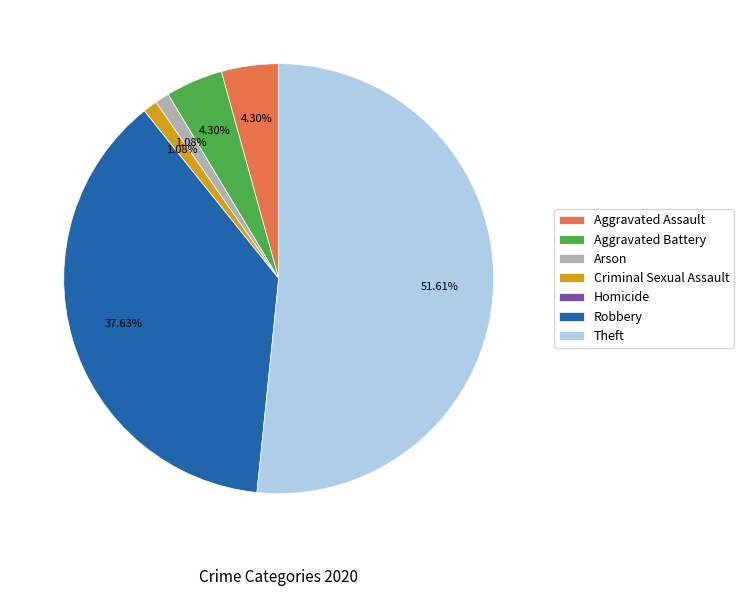

Does Theft account for over 50% of the chart?

Yes